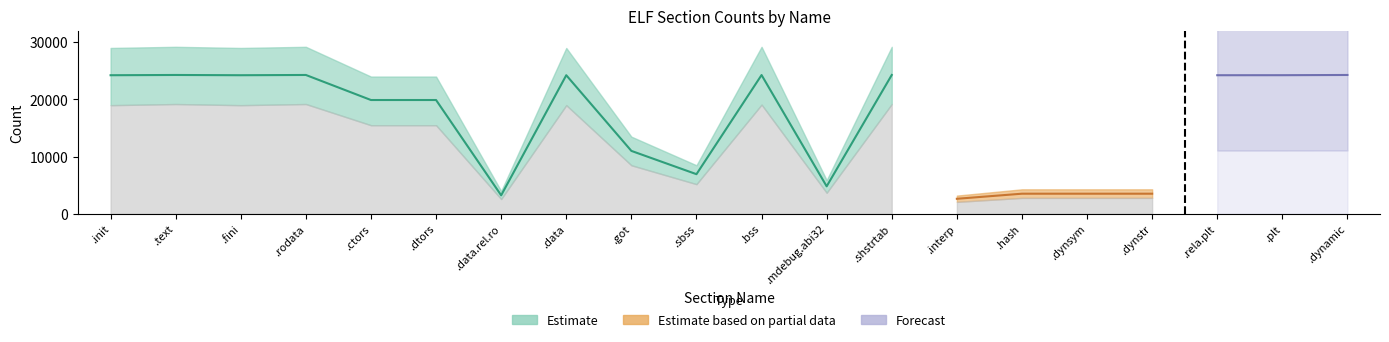

Rank the series by their maximum value, from lowest to highest.

Estimate based on partial data, Forecast, Estimate